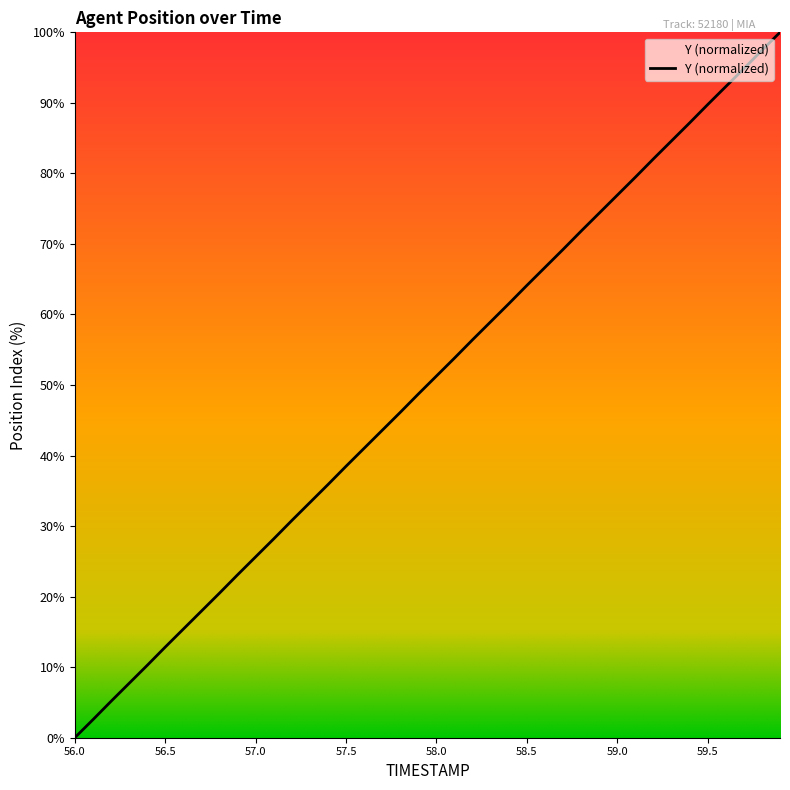

What is the greatest value displayed?

100.0